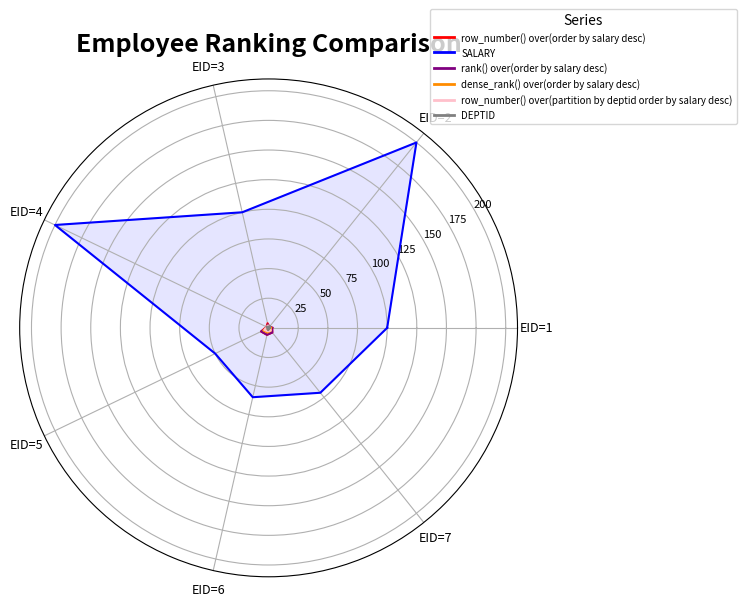

Between EID=3 and EID=2, which is larger?

EID=3